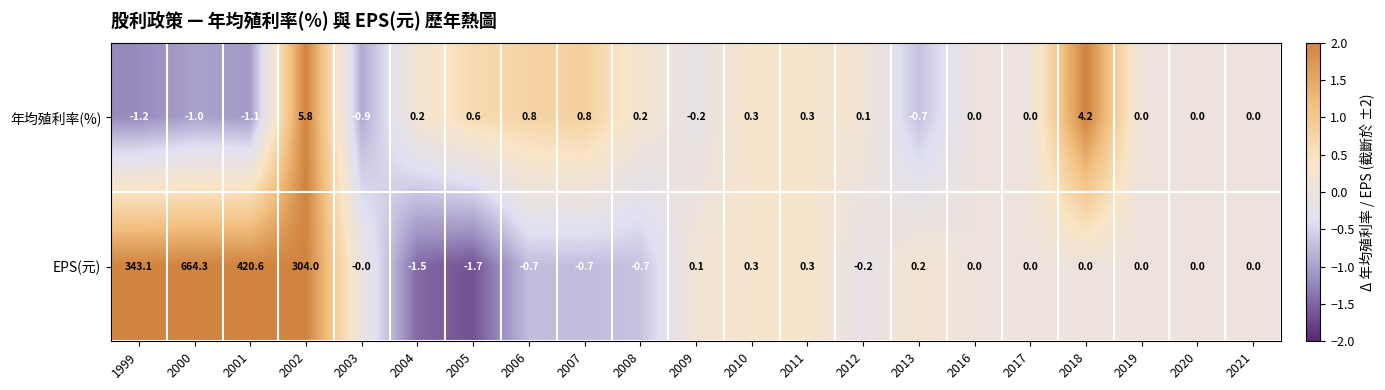

At which label does 年均殖利率(%) first exceed 0?

2002